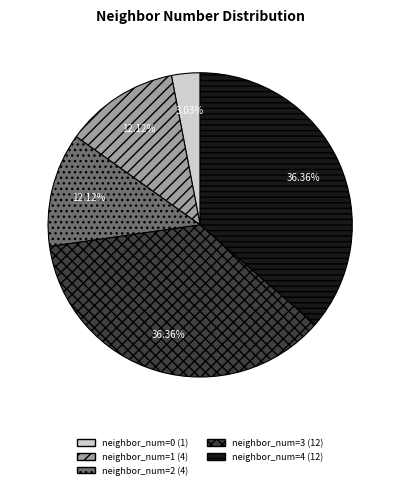

Does any single category account for the majority?

No